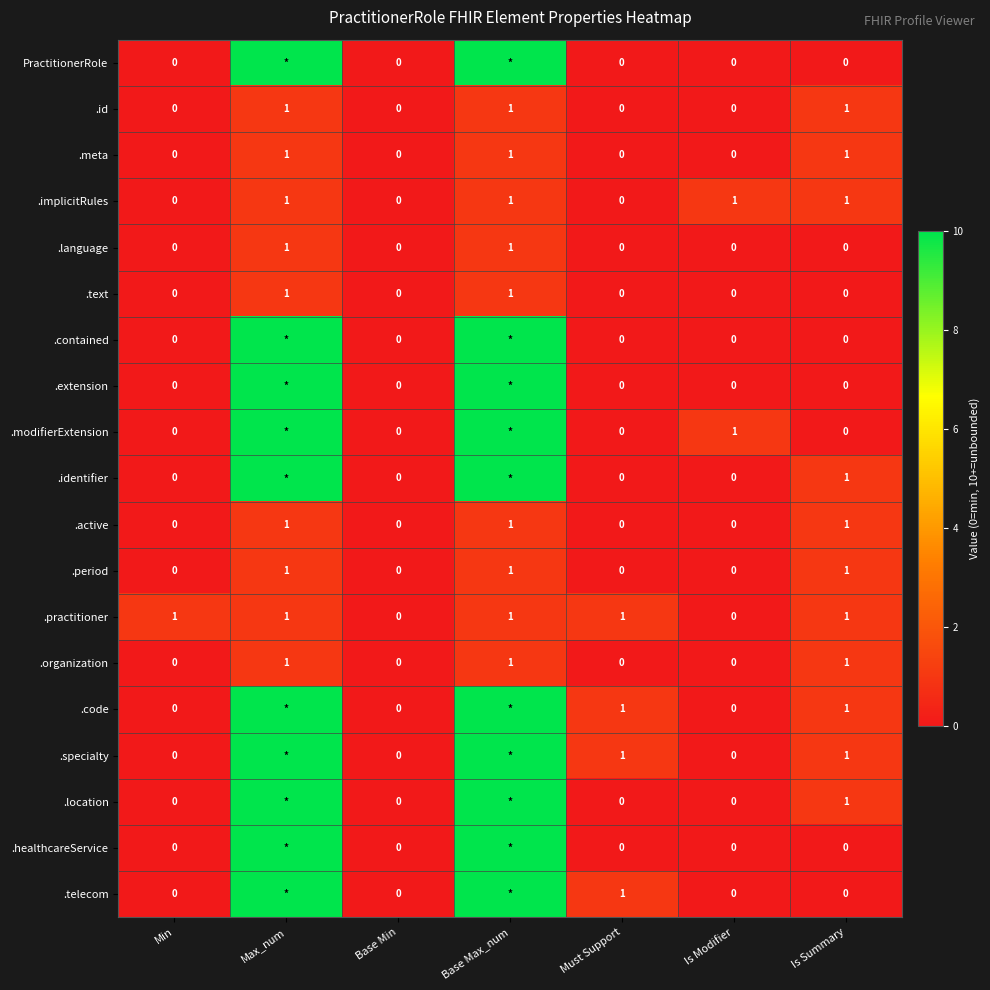

The value of .language at Min is -1. True or false?

False